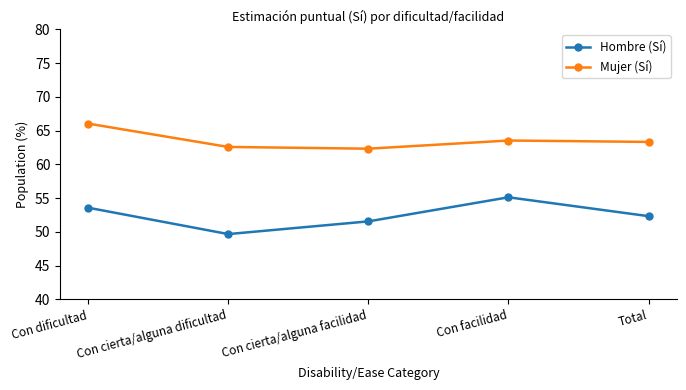

Which series has the largest total across all categories?

Mujer (Sí)